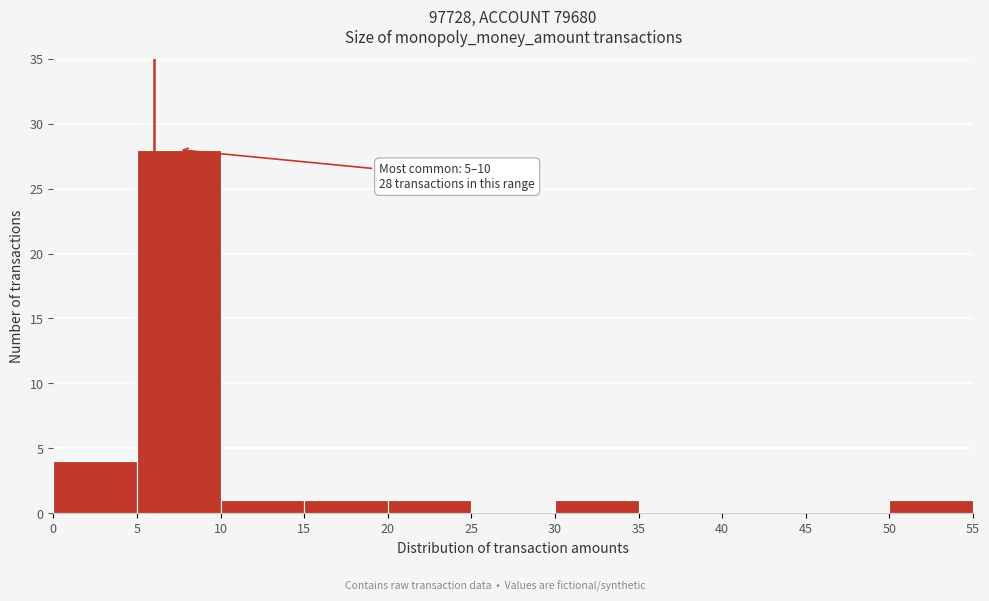

Which range on the x-axis has the tallest bar?

5 to 10